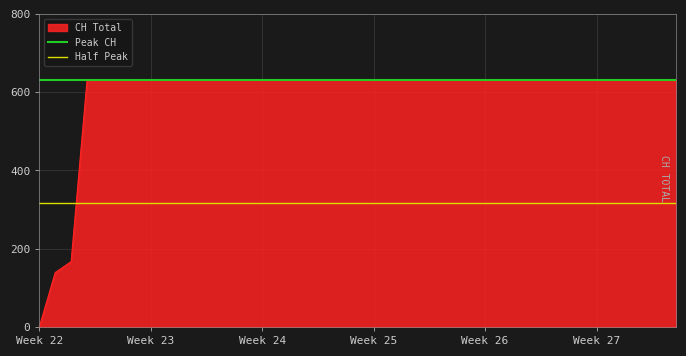

At which label does CH Total reach its minimum?

Week 22